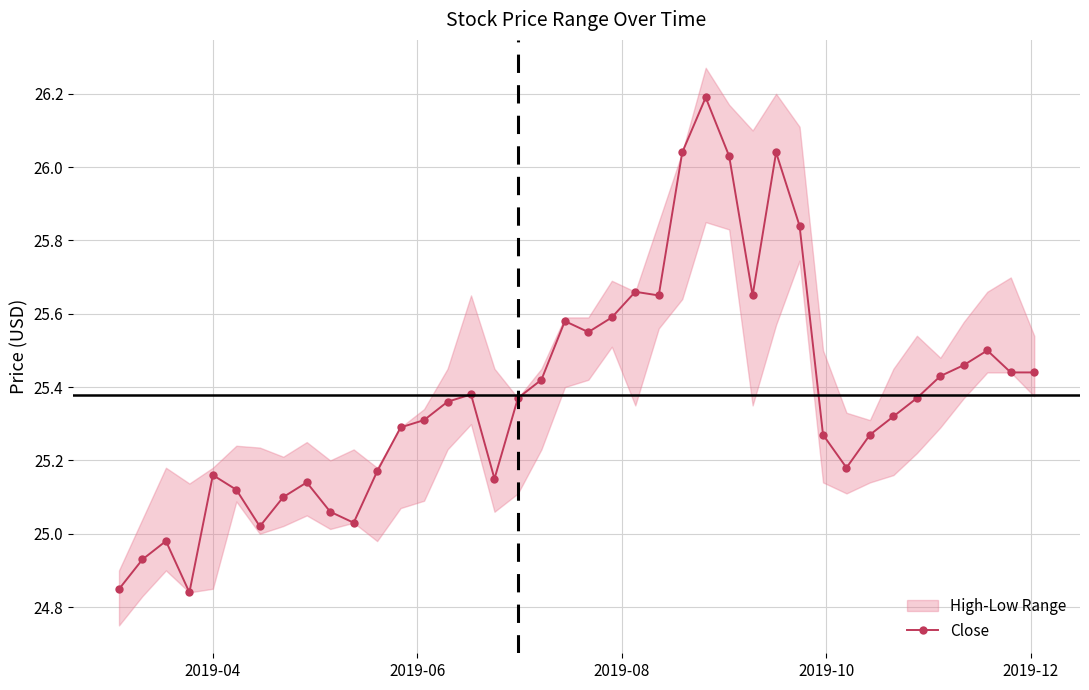

What is the maximum value for Close?

26.2